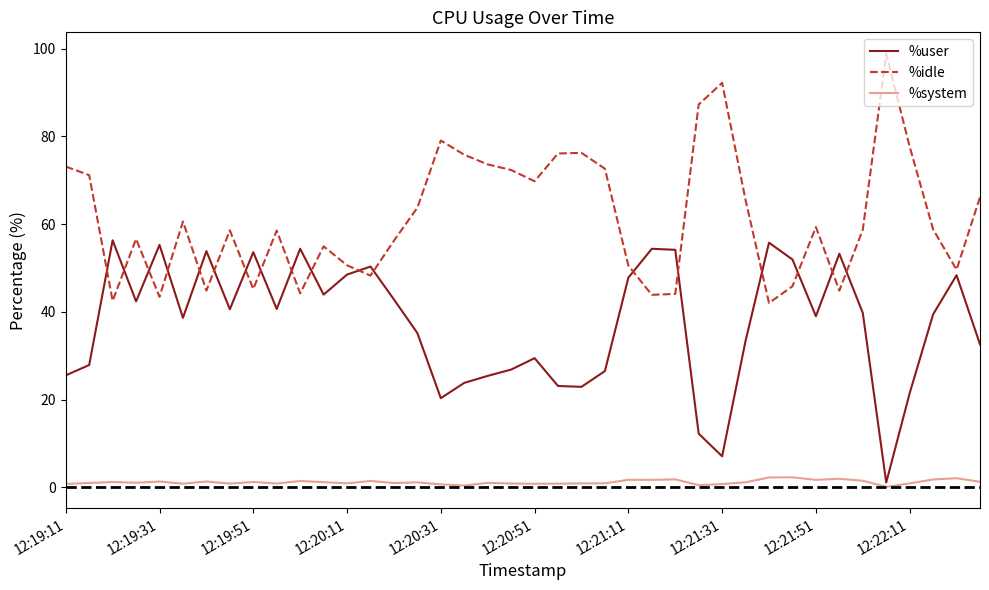

True or false: %user and %system intersect in this chart.

False